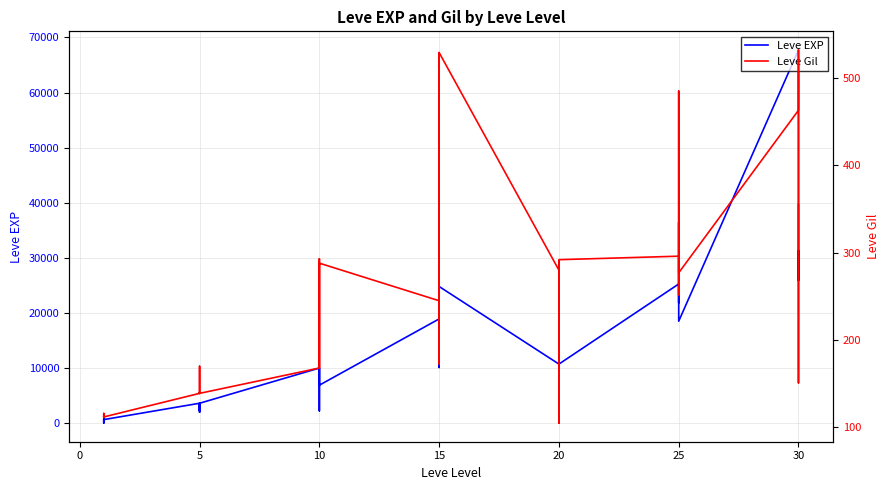

What is the average value of the Leve EXP series?

13930